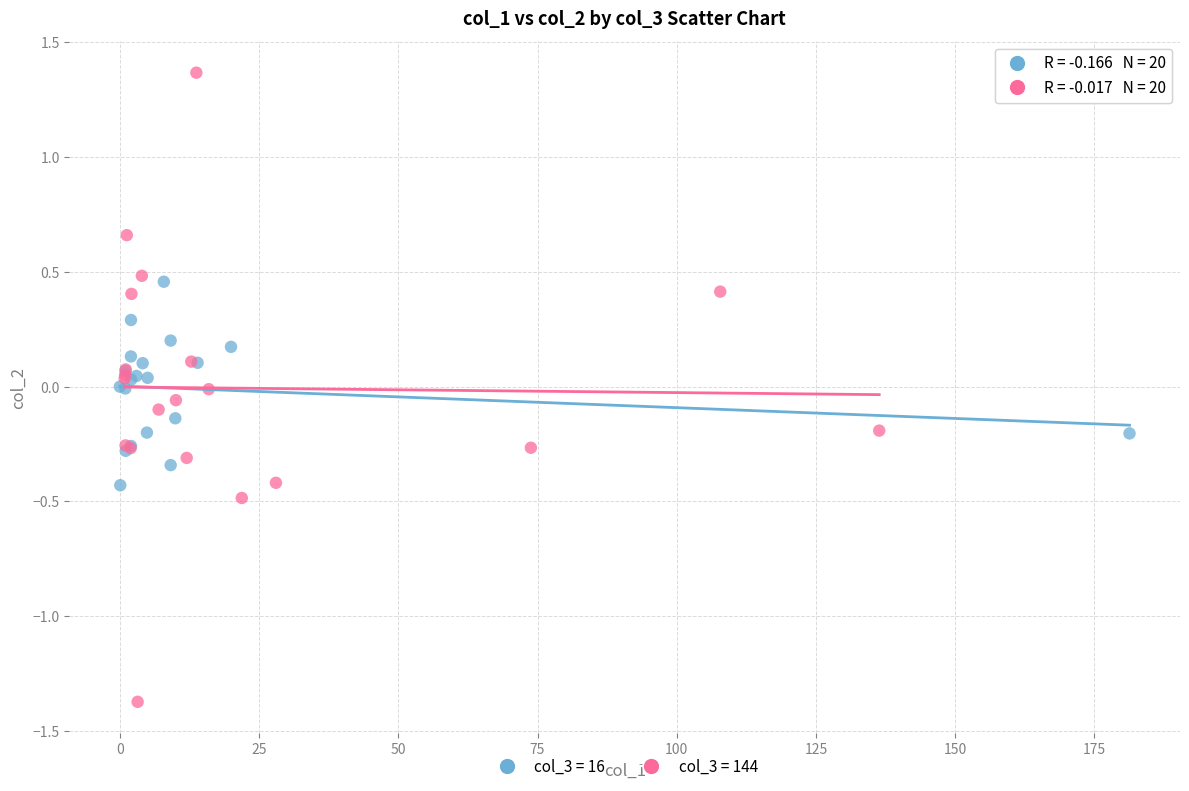

What are all the series names shown in the legend?

col_3 = 16, col_3 = 144